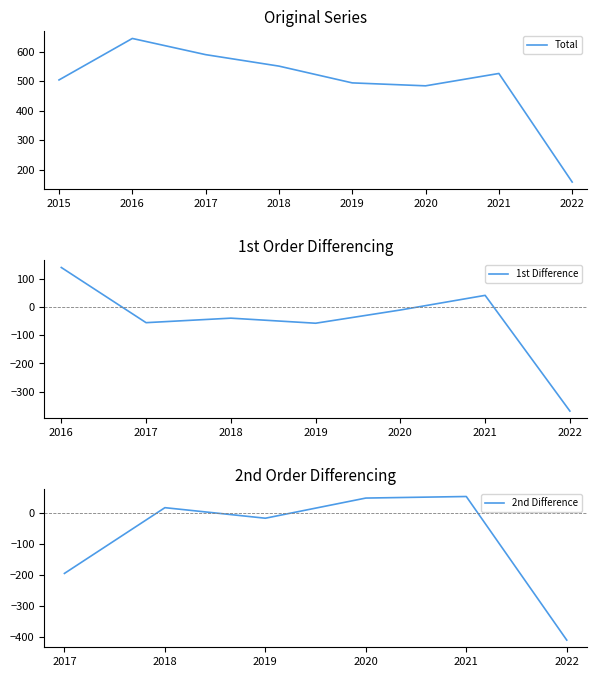

Where is Total nearest to the value 402?

2020